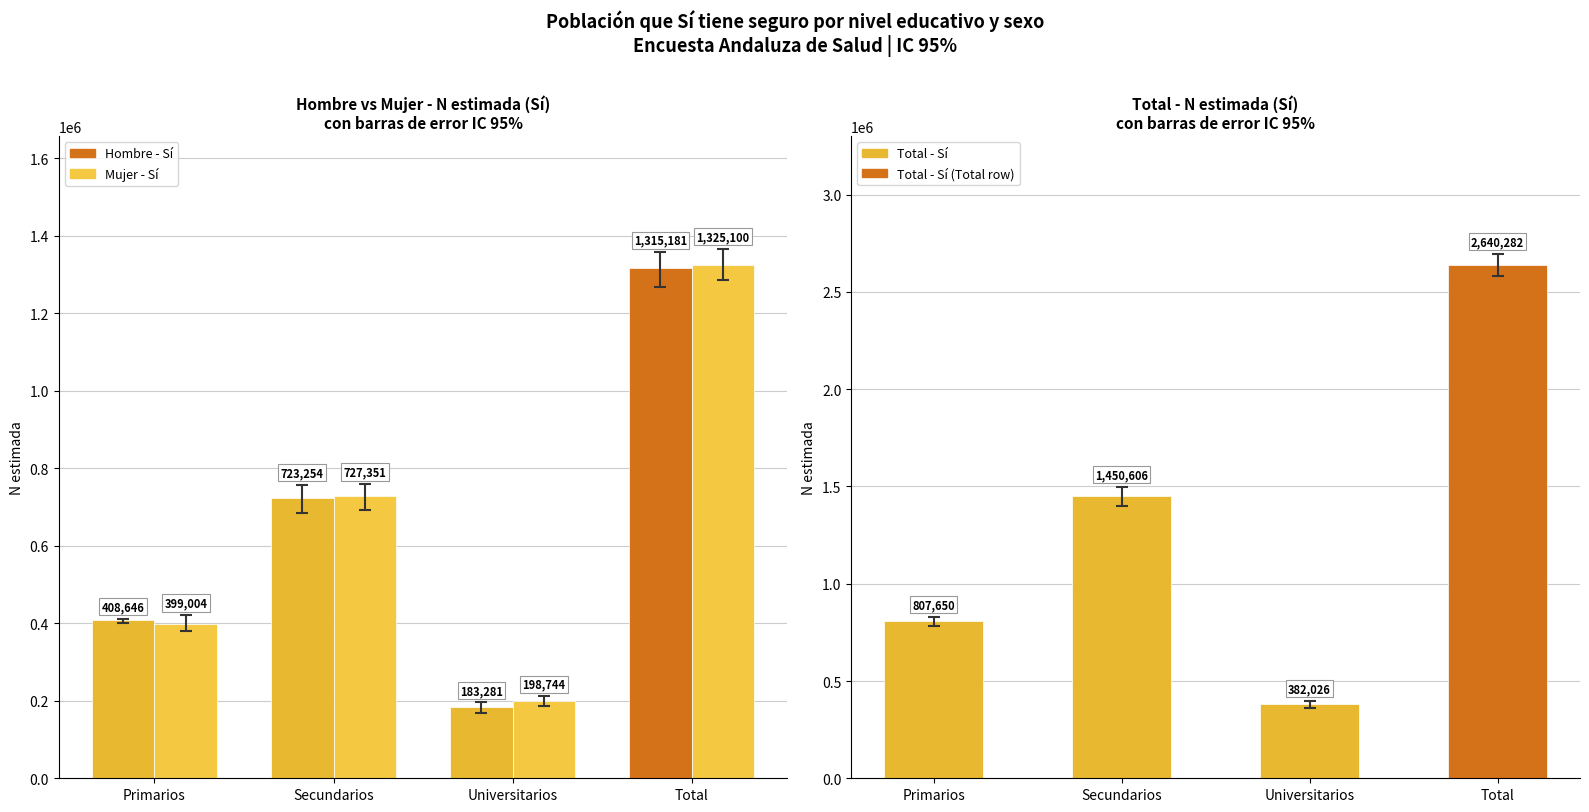

How many bars are there in total?

12